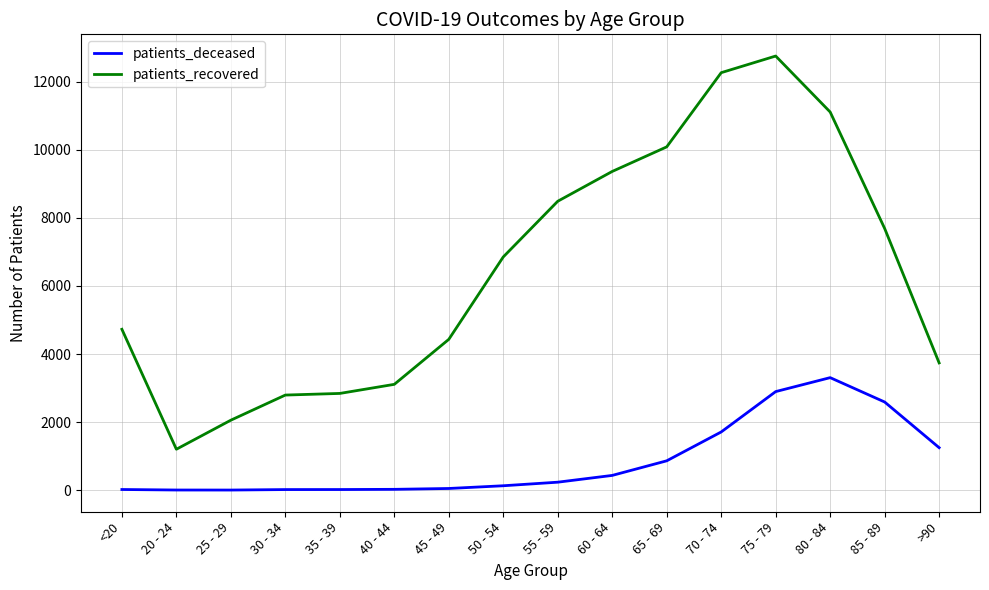

How many lines are shown in the chart?

2